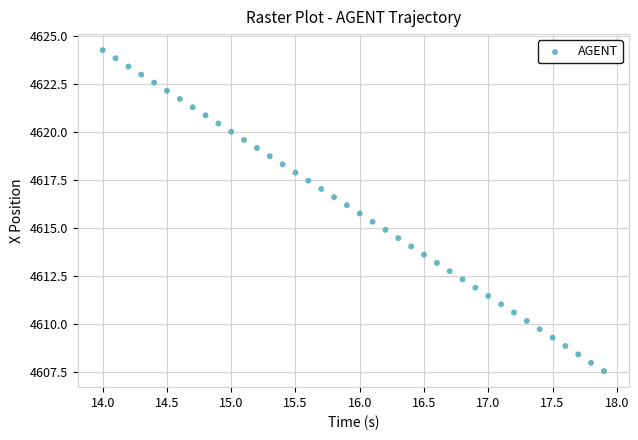

What is the range of Y values (max minus min)?

16.7